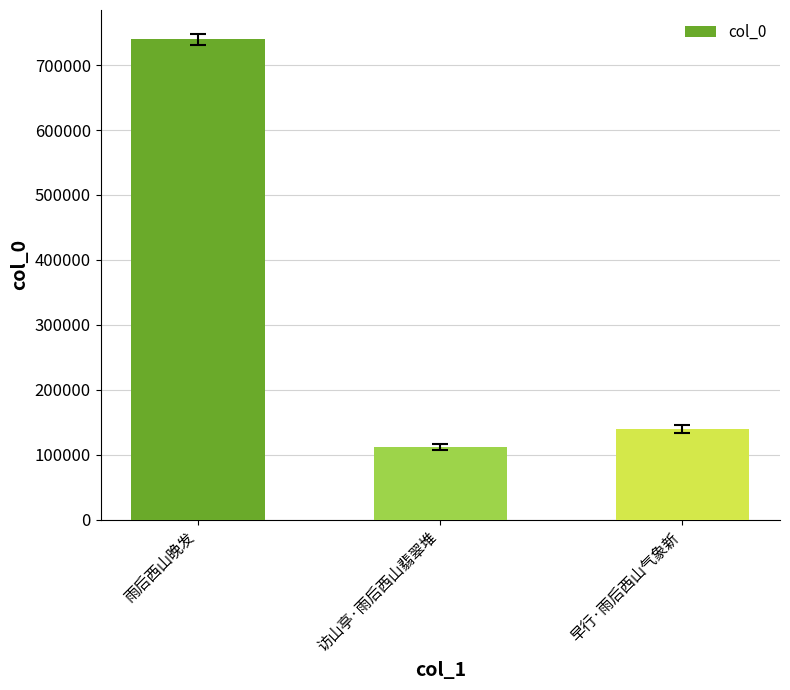

At which label does the data first exceed 139192?

雨后西山晚发